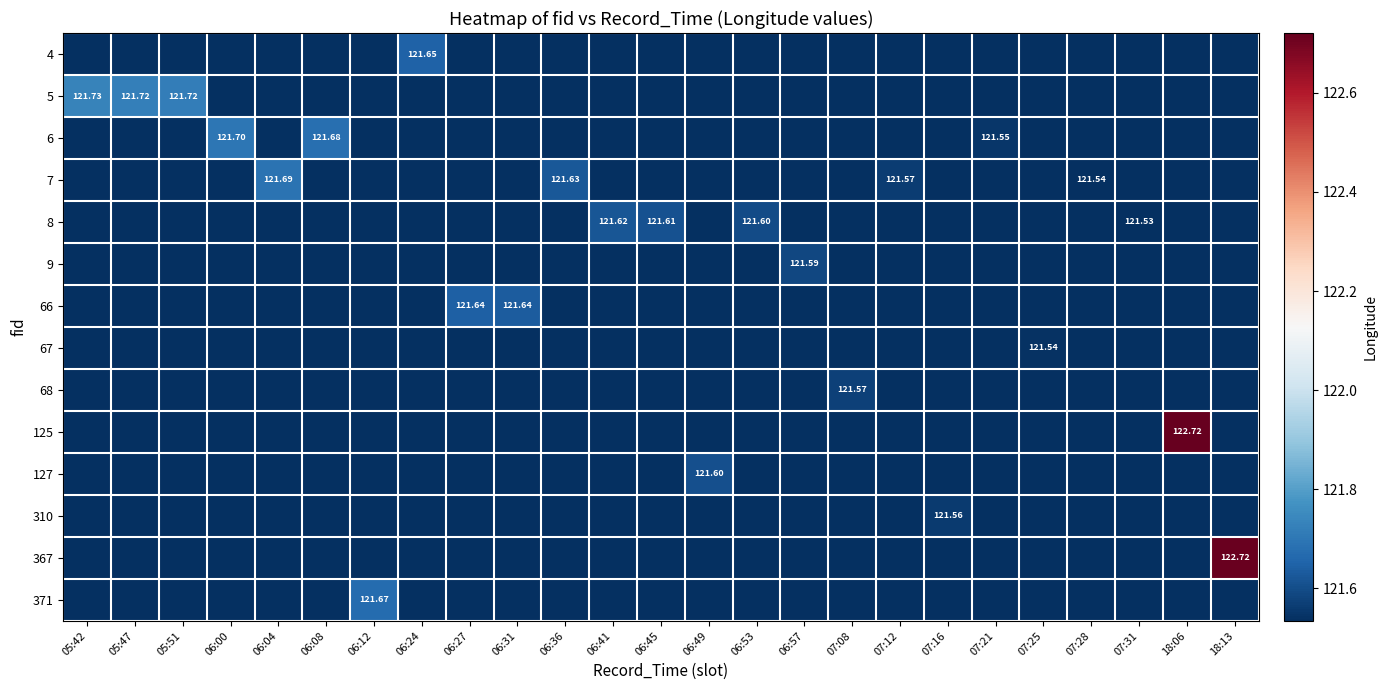

Is the value of 5 at 06:45 greater than the value of 4 at 05:51?

No